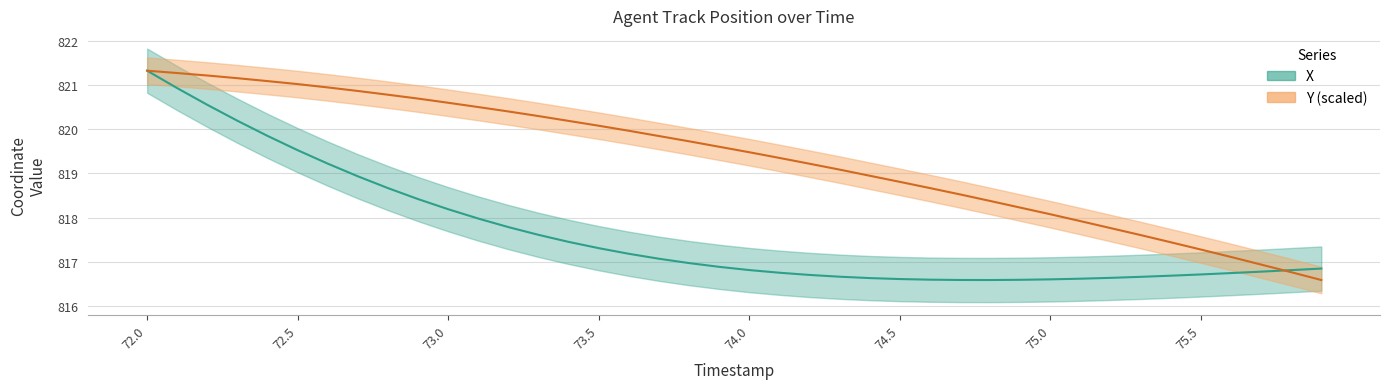

Which series has the largest range (max minus min)?

X